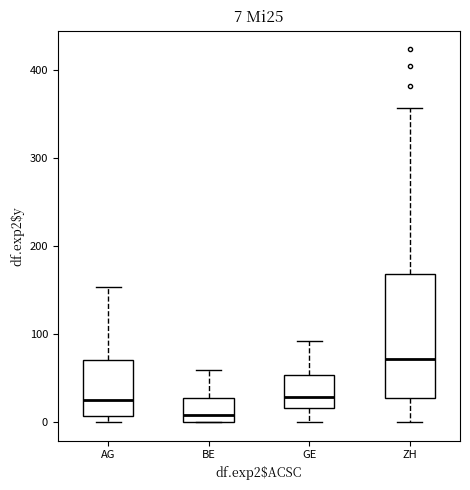

Which box has the lowest median line?

BE